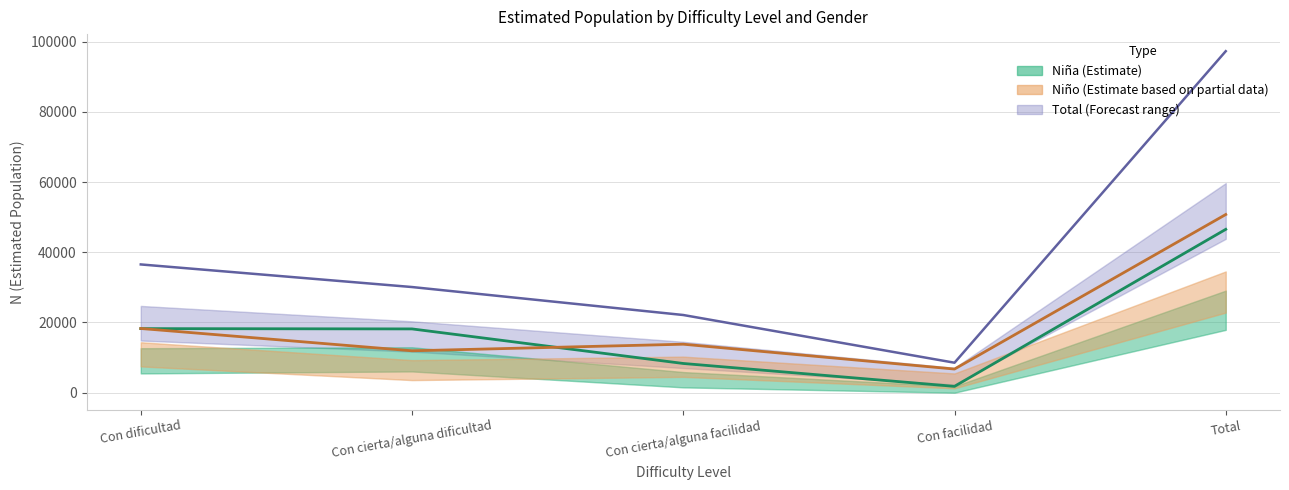

Reading right to left, what are all the values shown in this chart?

Total: 97293	8534	22127	30096	36536
Niña (Estimate): 46534	1803	8319	18165	18246
Niño (Estimate): 50760	6731	13808	11931	18290